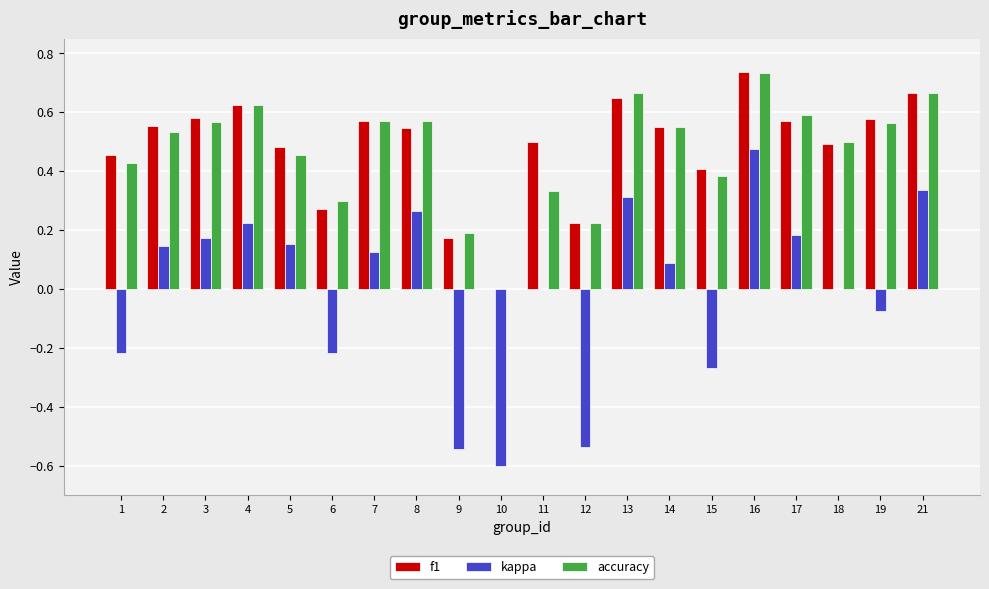

The value of f1 at 14 is 0.1. True or false?

False